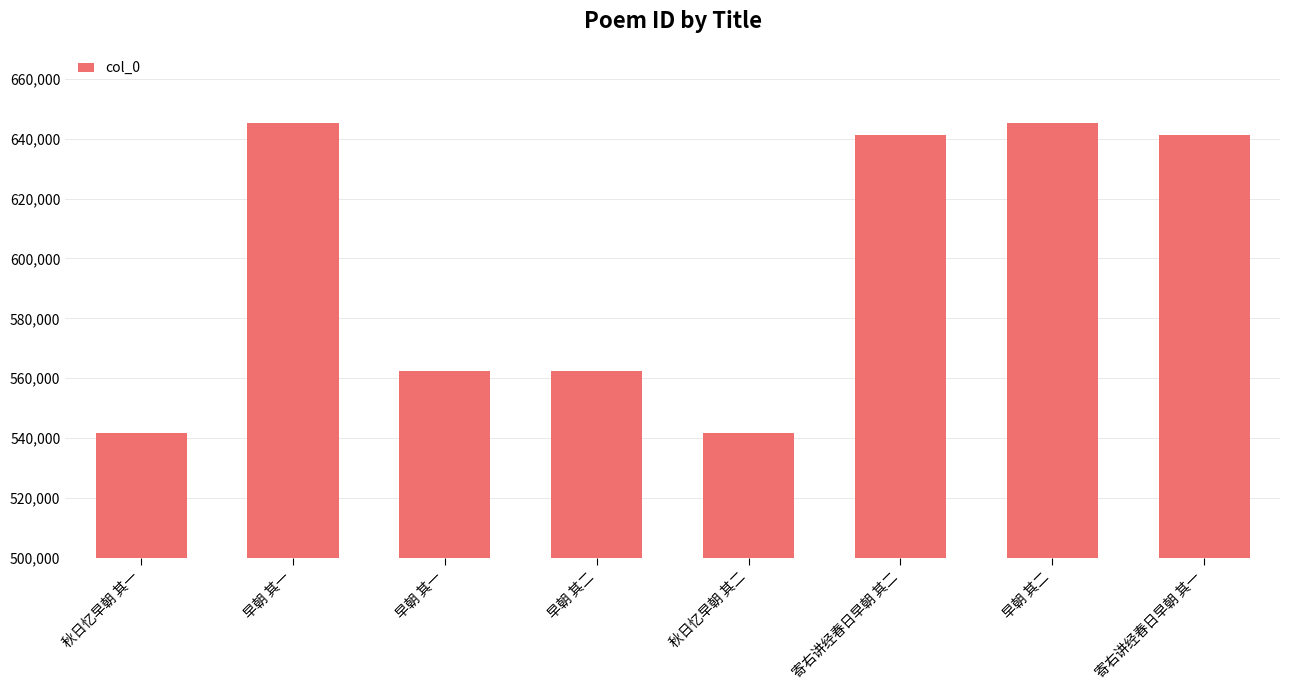

Count the number of categories in the chart.

8